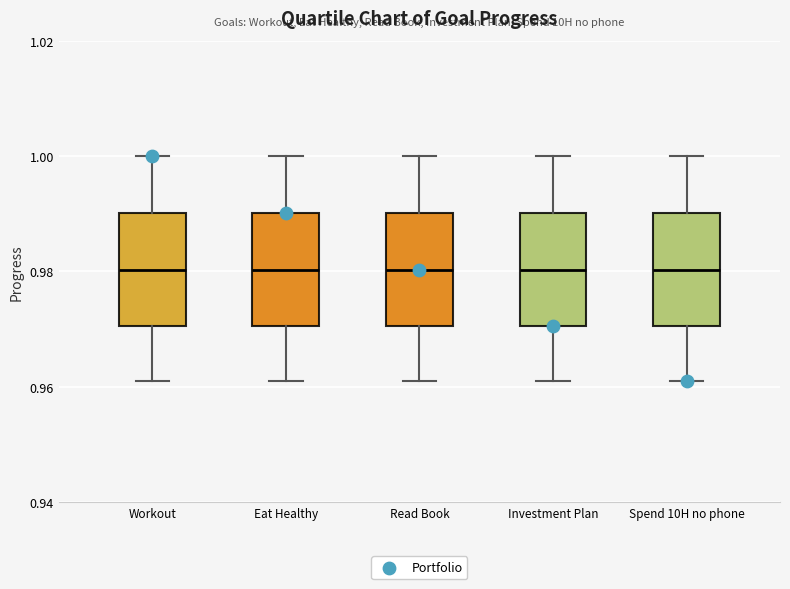

Where is the lower edge of the box for Read Book on the y-axis? The values are not printed on the chart, so give them approximately, as read against the axis.

0.97